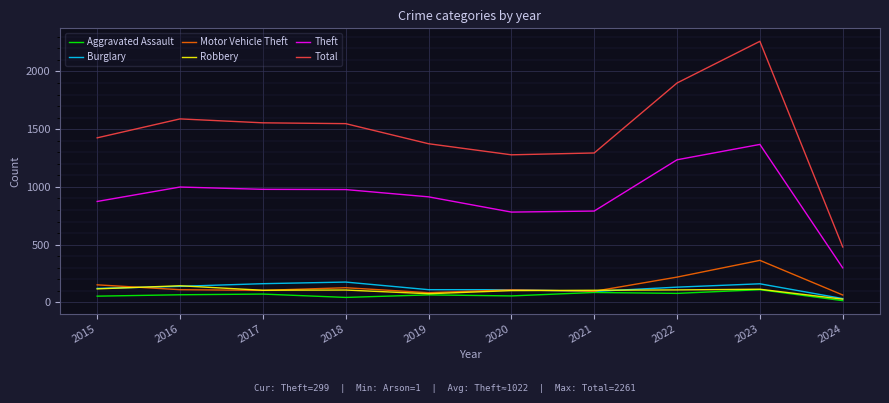

What are all the series names shown in the legend?

Aggravated Assault, Burglary, Motor Vehicle Theft, Robbery, Theft, Total